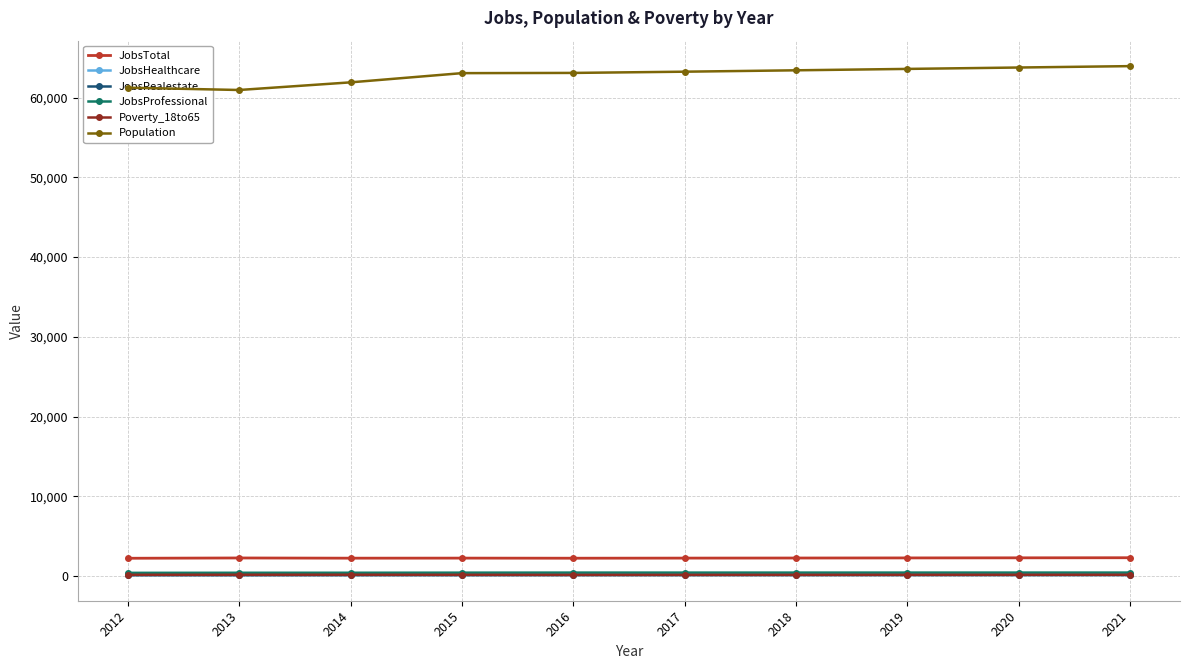

At how many categories does at least one series exceed 26556?

10